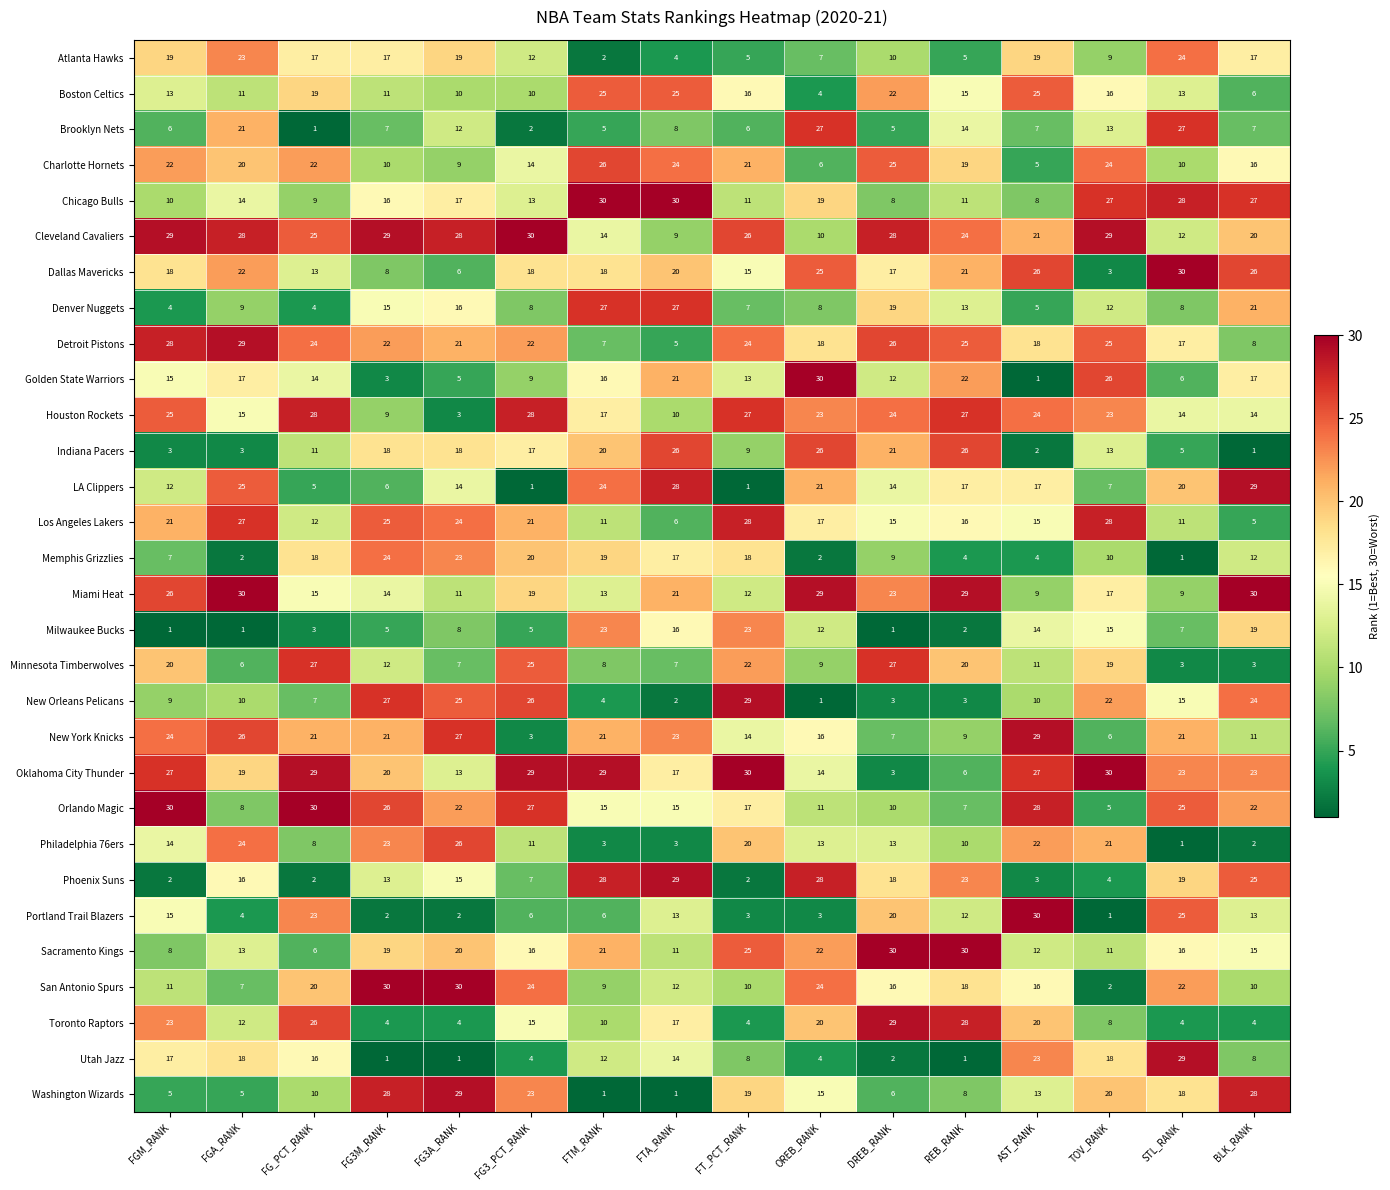

Is it true that Philadelphia 76ers equals 3 at FTM_RANK?

True